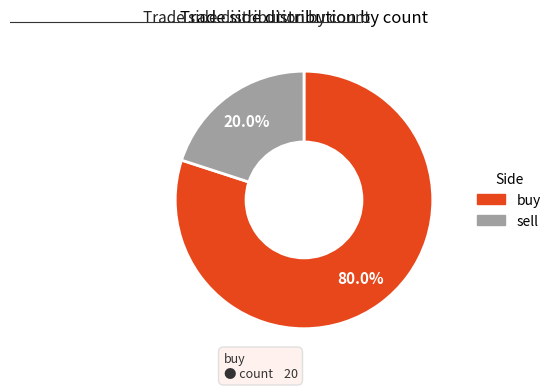

Rank the categories by value from lowest to highest.

sell, buy